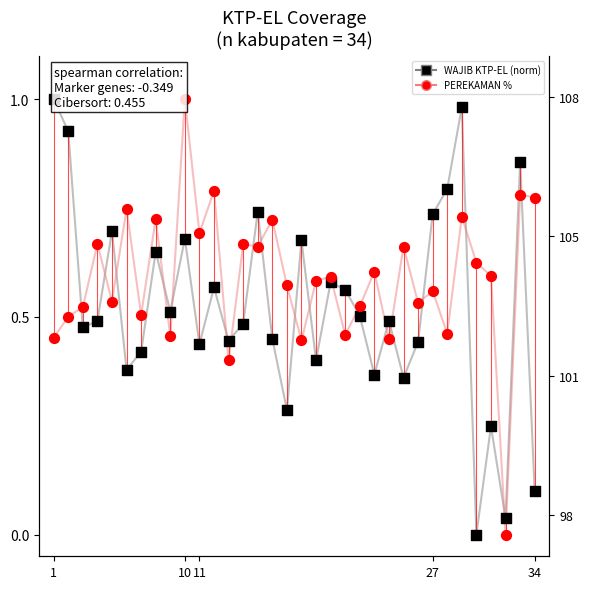

Which series has the widest spread of Y values?

WAJIB KTP-EL (norm)